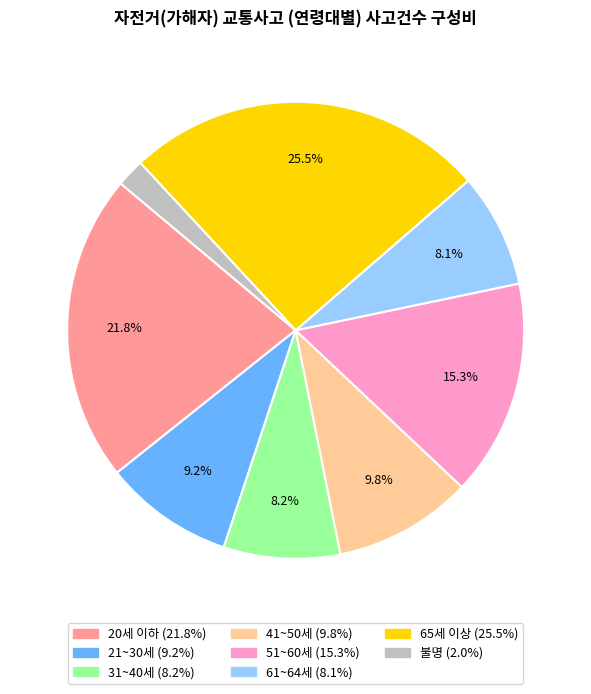

Does 20세 이하 account for over 50% of the chart?

No